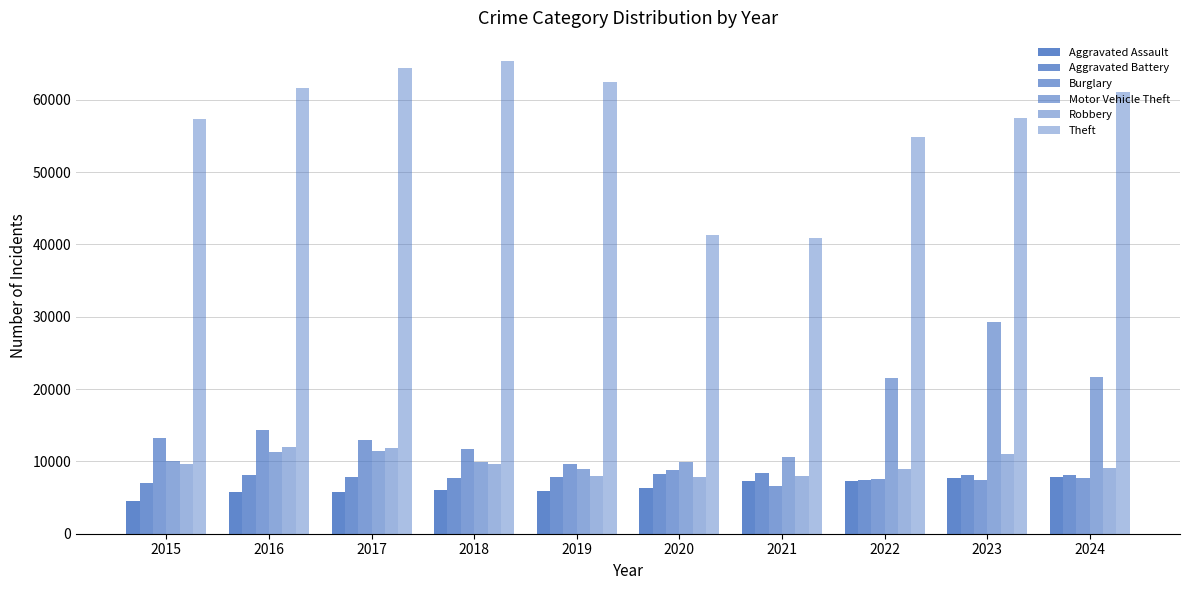

At which category is the sum across all series the highest?

2023